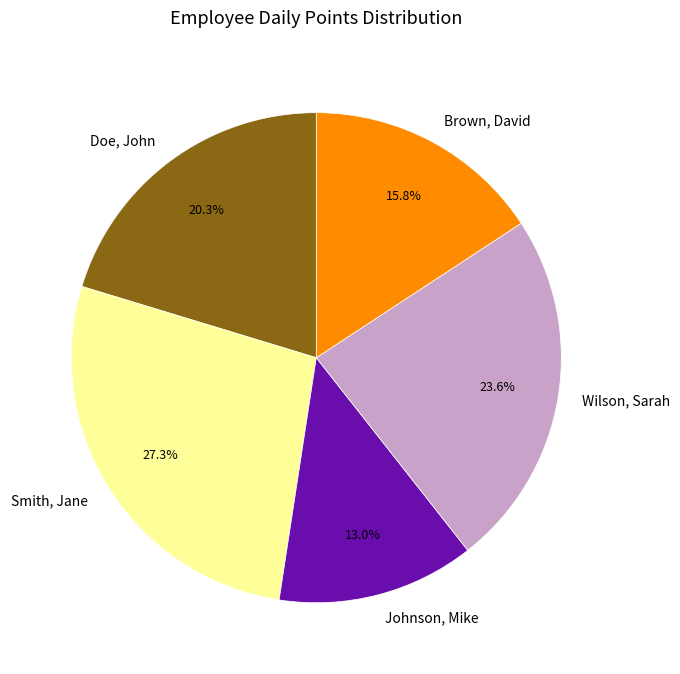

The Smith, Jane slice represents 15% of the pie. True or false?

False